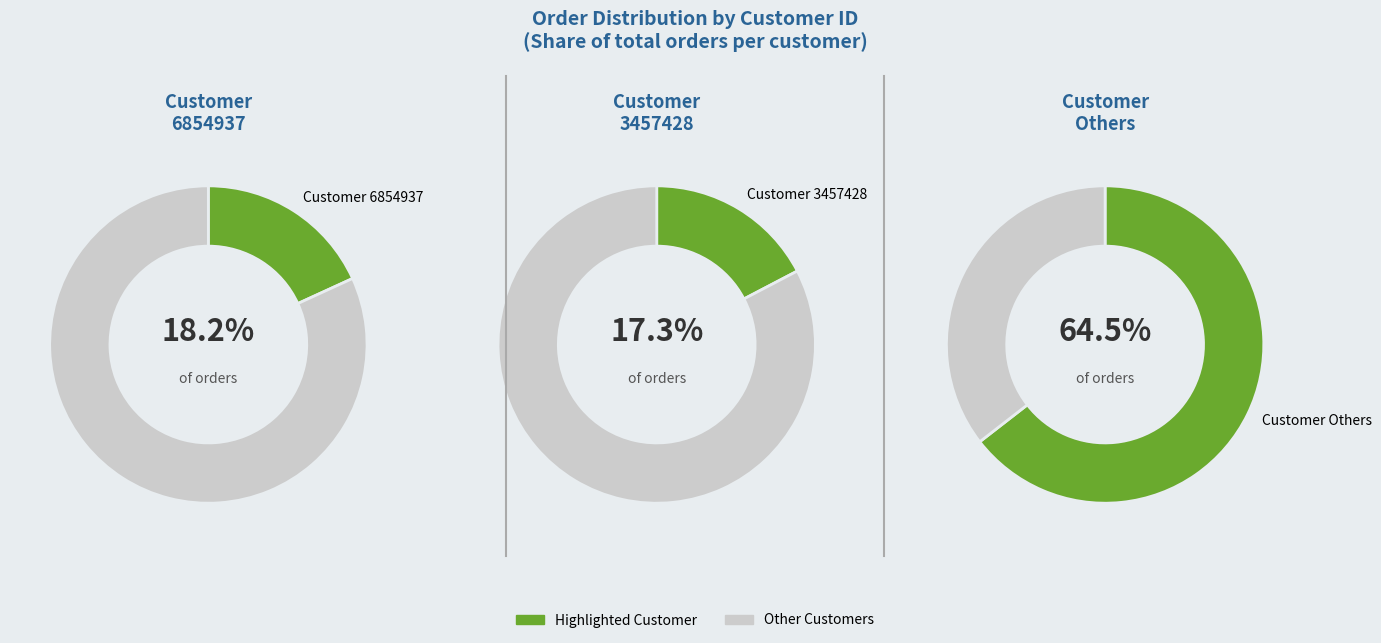

To the nearest percent, what portion does 3457428 represent?

17%